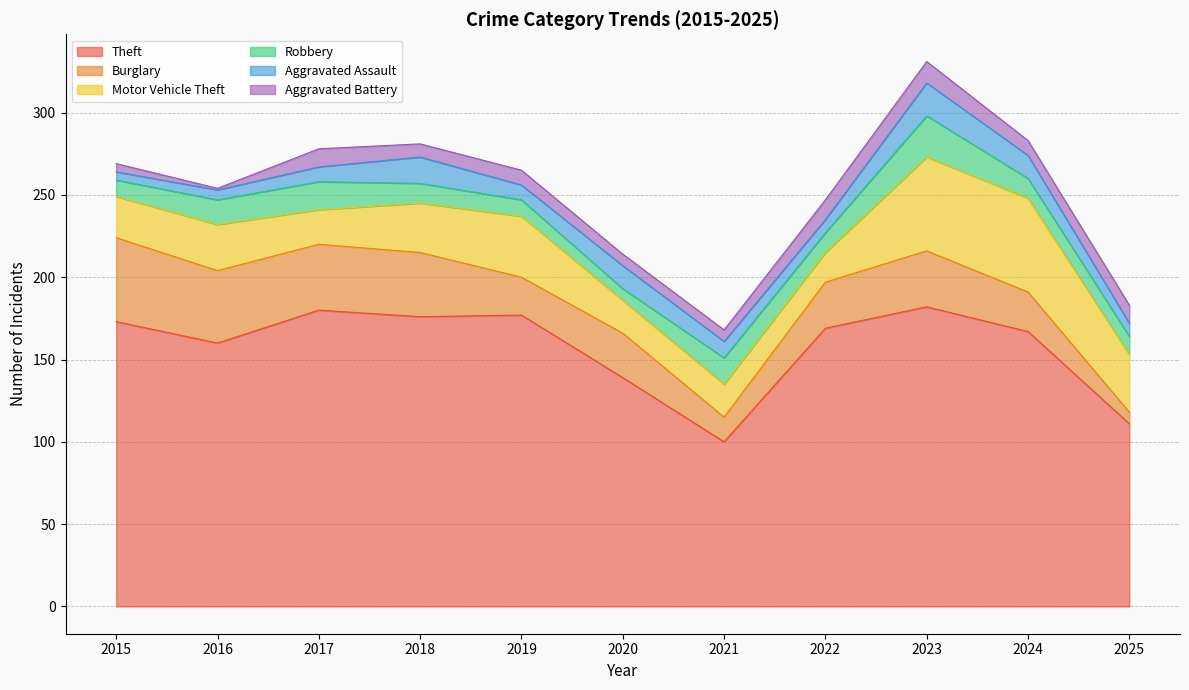

What are all the series names shown in the legend?

Theft, Burglary, Motor Vehicle Theft, Robbery, Aggravated Assault, Aggravated Battery